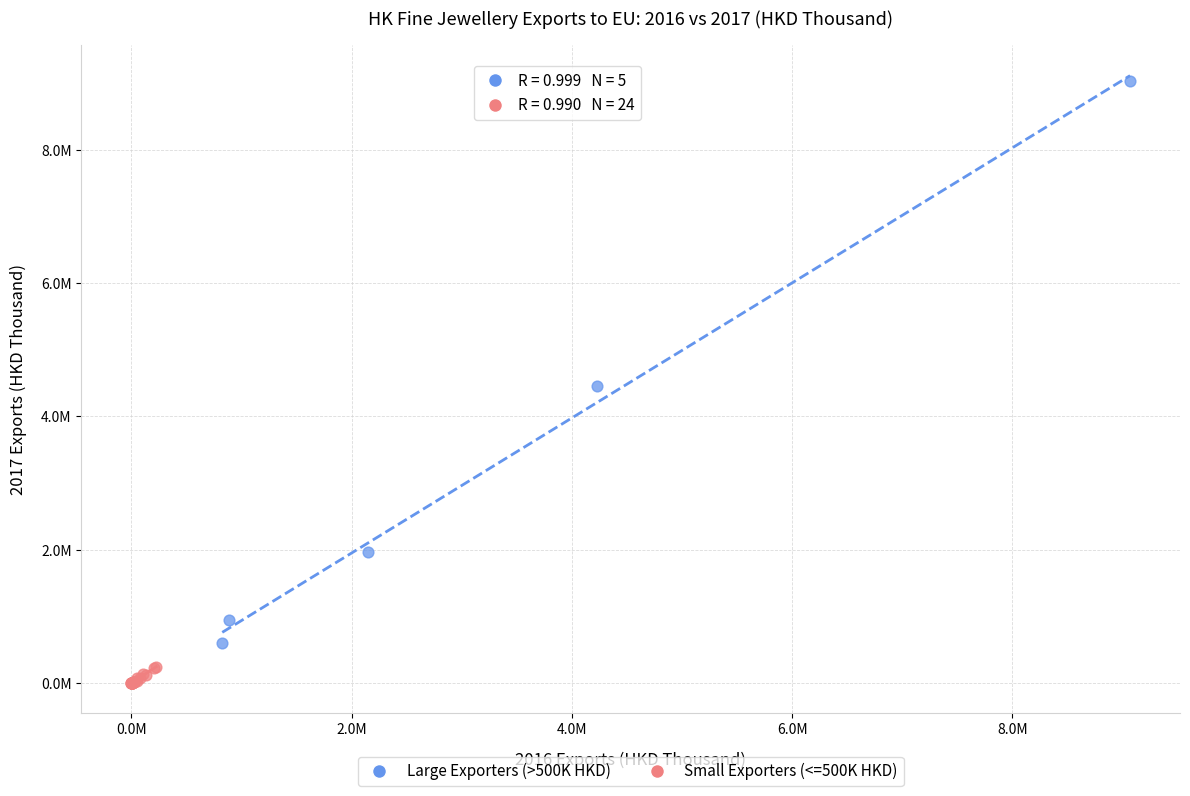

Which series reaches the minimum Y coordinate?

Small Exporters (<=500K HKD)